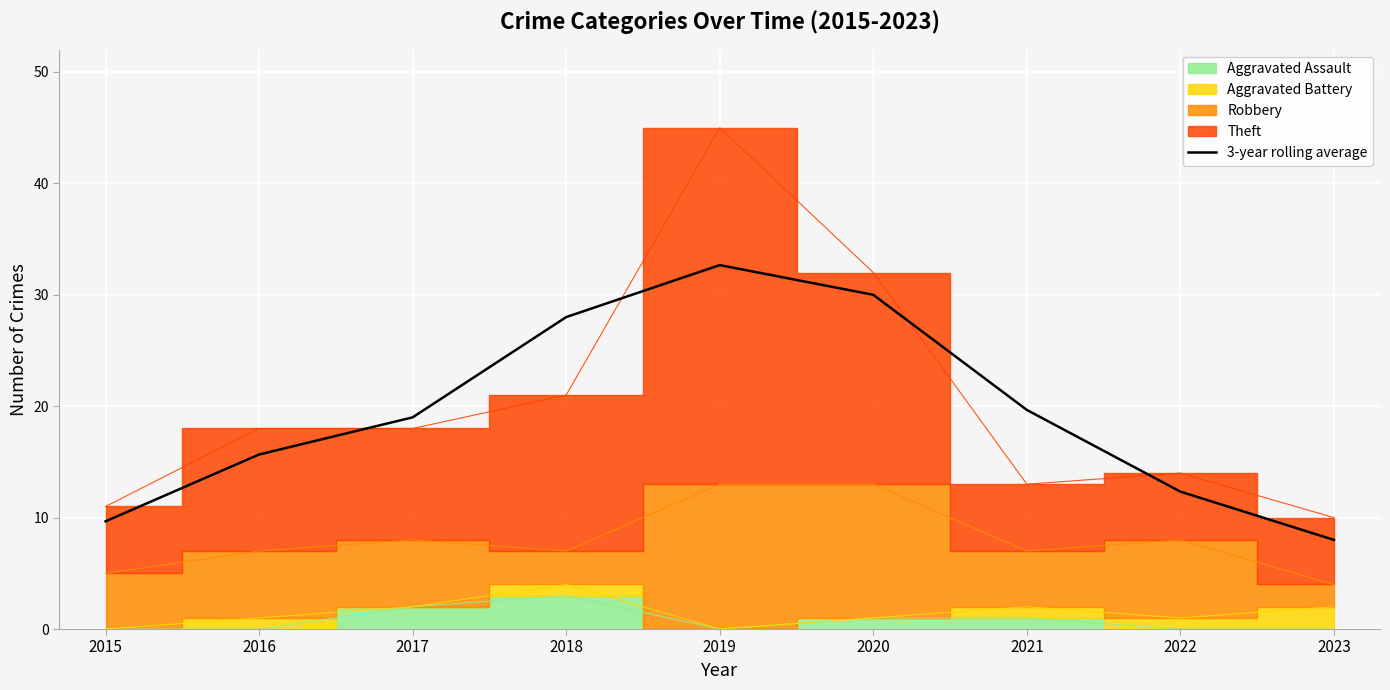

List the labels in order of value, largest first.

2019, 2020, 2018, 2021, 2017, 2016, 2022, 2015, 2023